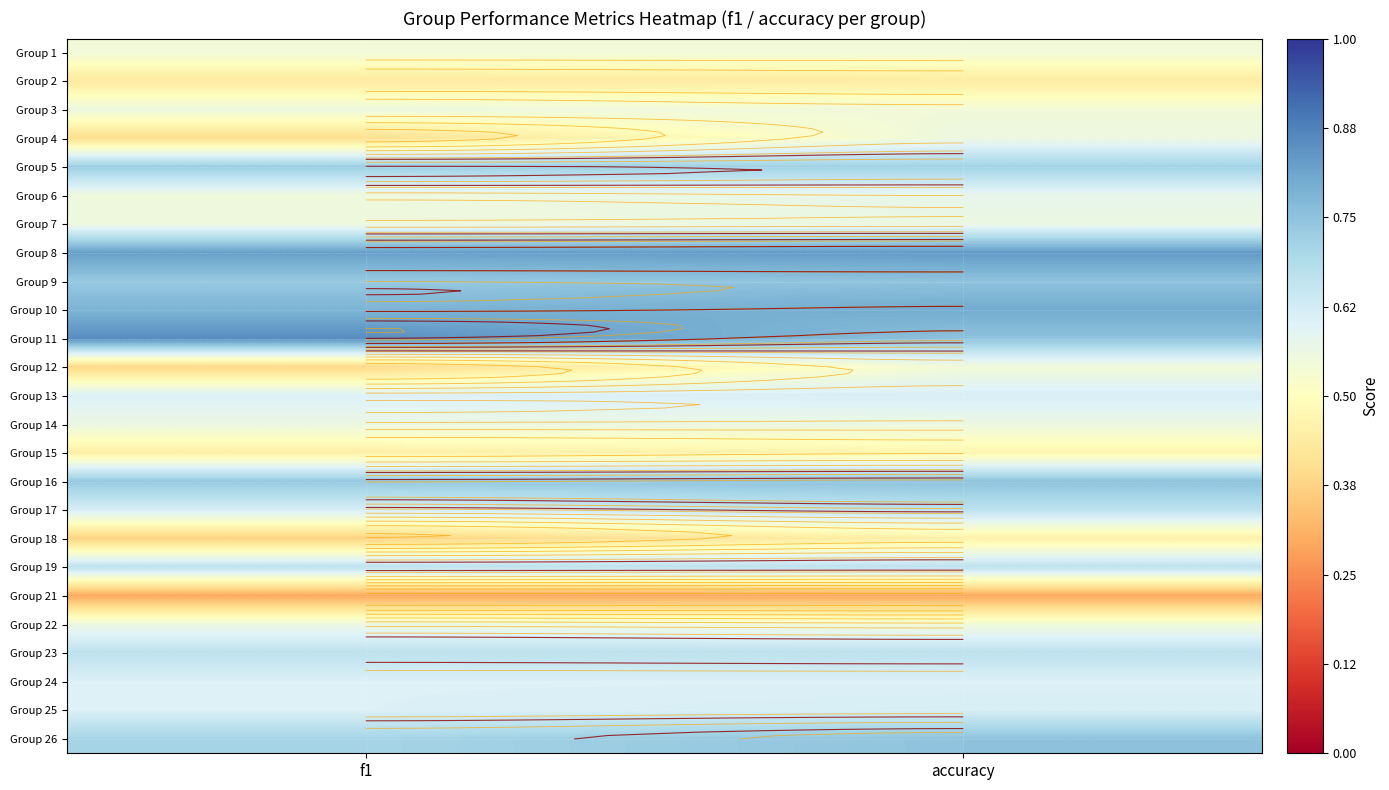

What is the sum of the Group 8 values at accuracy and f1?

1.7